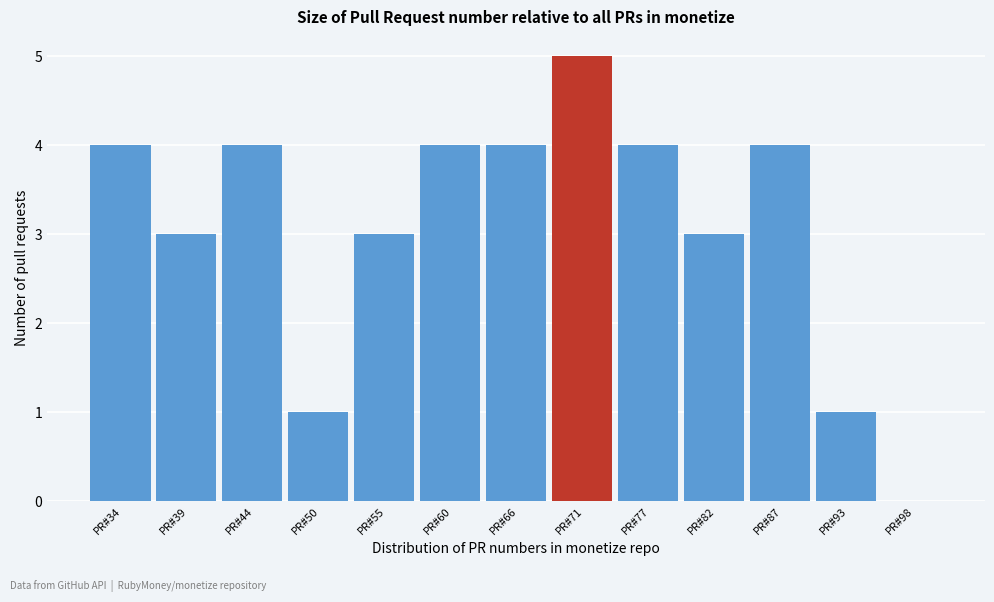

Reading left to right, list all the values displayed in this chart.

PR#34=4	PR#39=3	PR#44=4	PR#50=1	PR#55=3	PR#60=4	PR#66=4	PR#71=5	PR#77=4	PR#82=3	PR#87=4	PR#93=1	PR#98=0